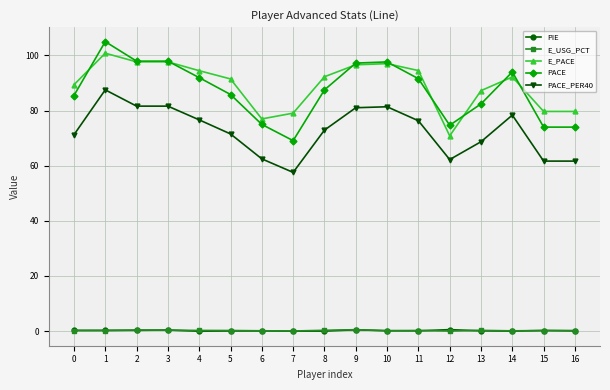

True or false: E_PACE has more than 2 interior local peaks.

True